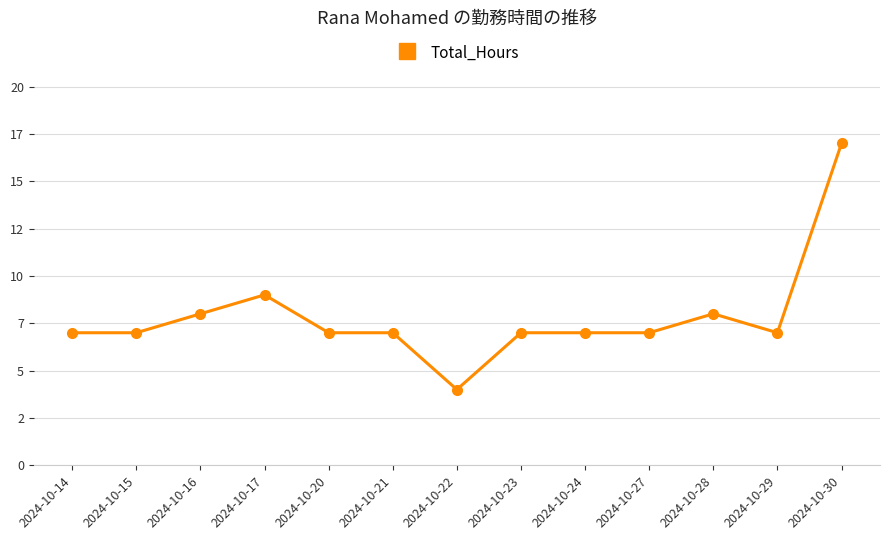

How many points are higher than both their immediate neighbors (excluding endpoints)?

2